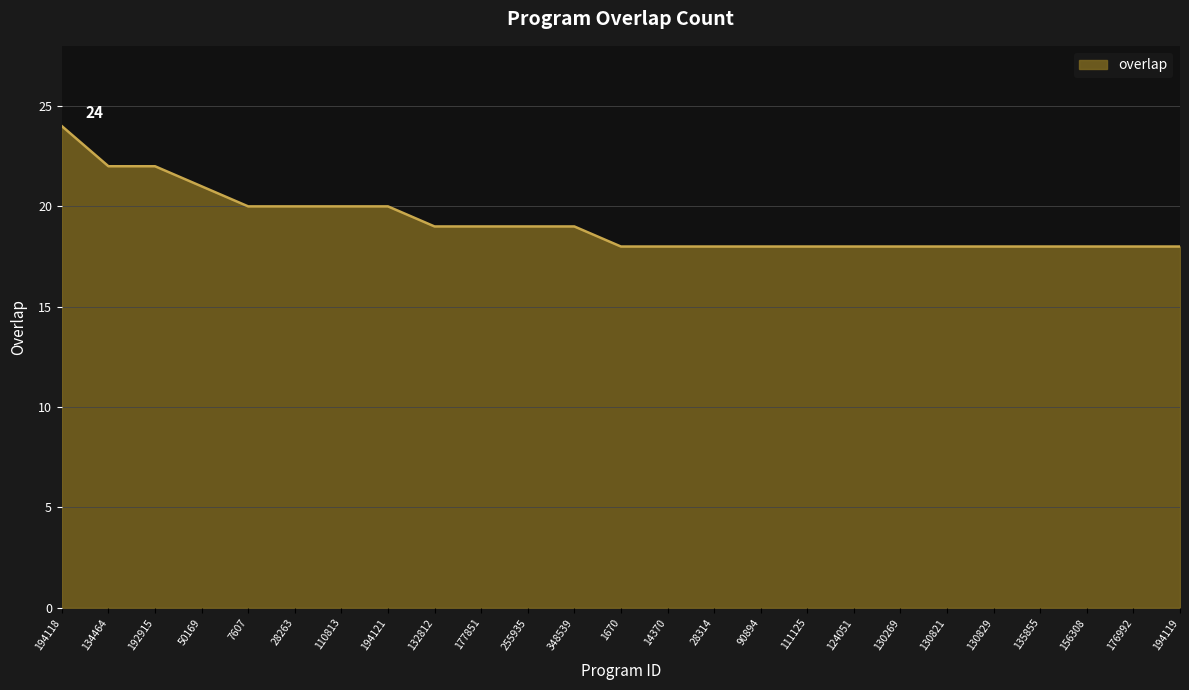

Reading right to left, transcribe all the data shown in this chart.

18	18	18	18	18	18	18	18	18	18	18	18	18	19	19	19	19	20	20	20	20	21	22	22	24